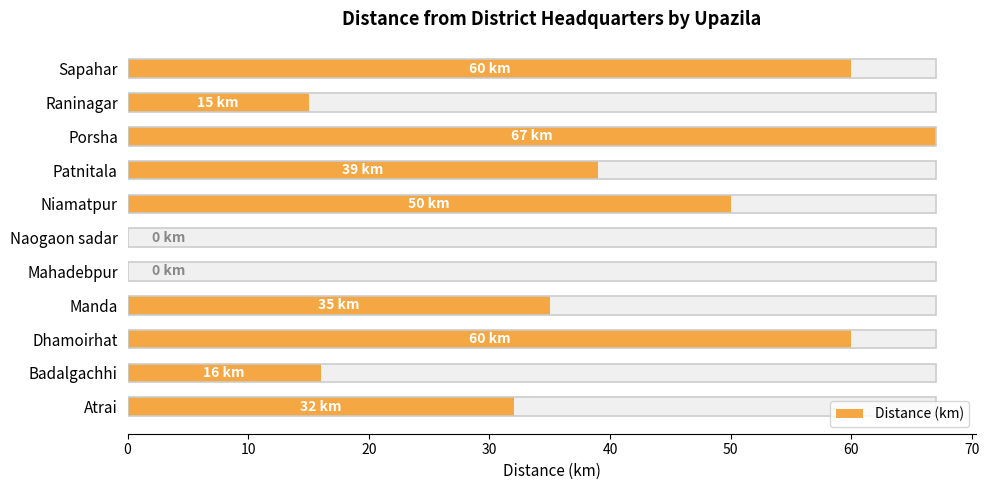

How many values are below 35?

5